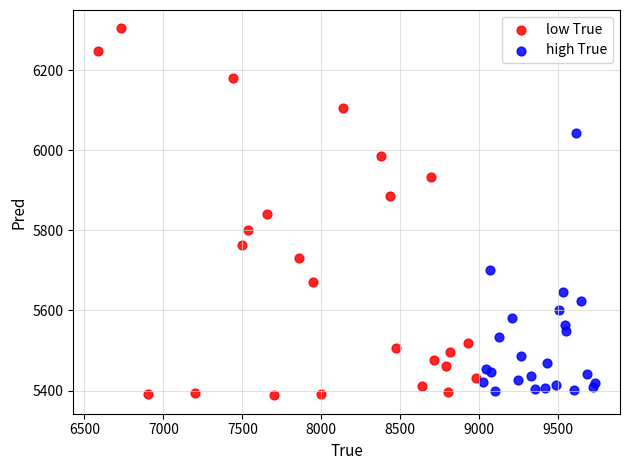

Which series reaches the maximum Y coordinate?

low True